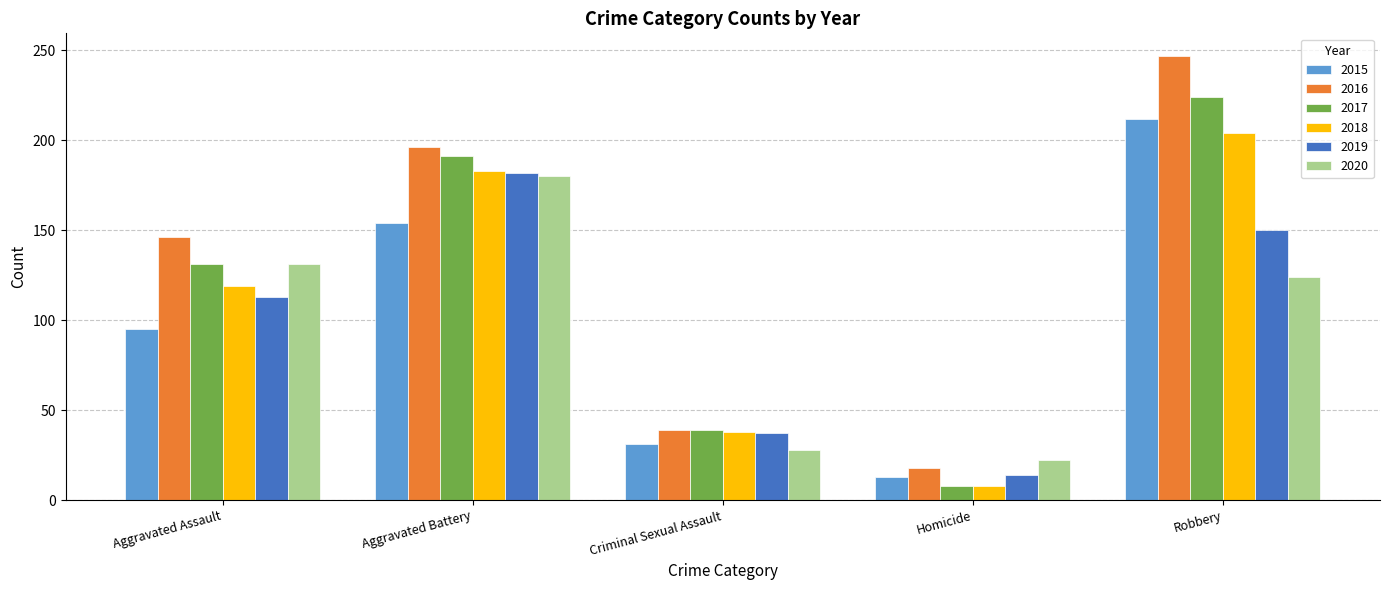

Reading left to right, list all the values displayed in this chart.

2015: 95	154	31	13	212
2016: 146	196	39	18	247
2017: 131	191	39	8	224
2018: 119	183	38	8	204
2019: 113	182	37	14	150
2020: 131	180	28	22	124